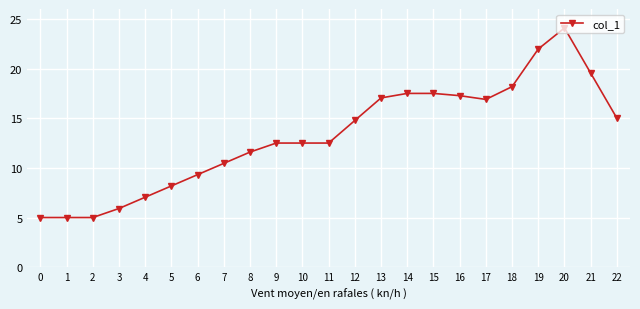

Does the chart have visible grid lines?

Yes